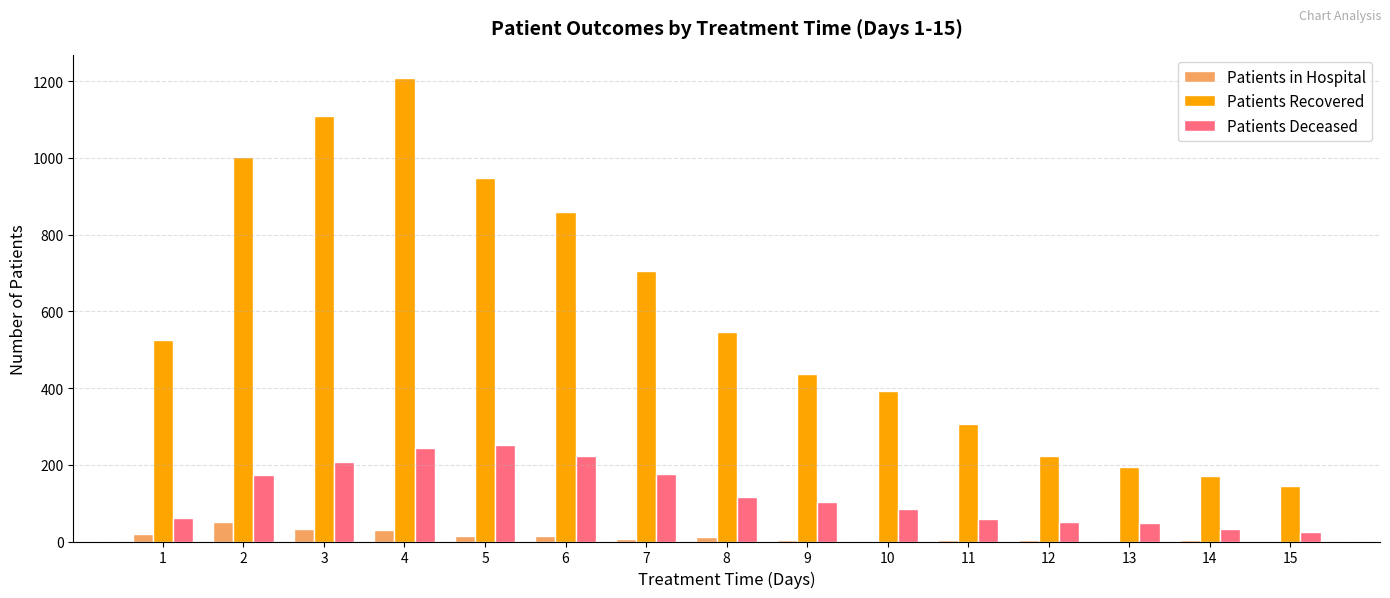

Read the Patients Recovered value at 2.

1002